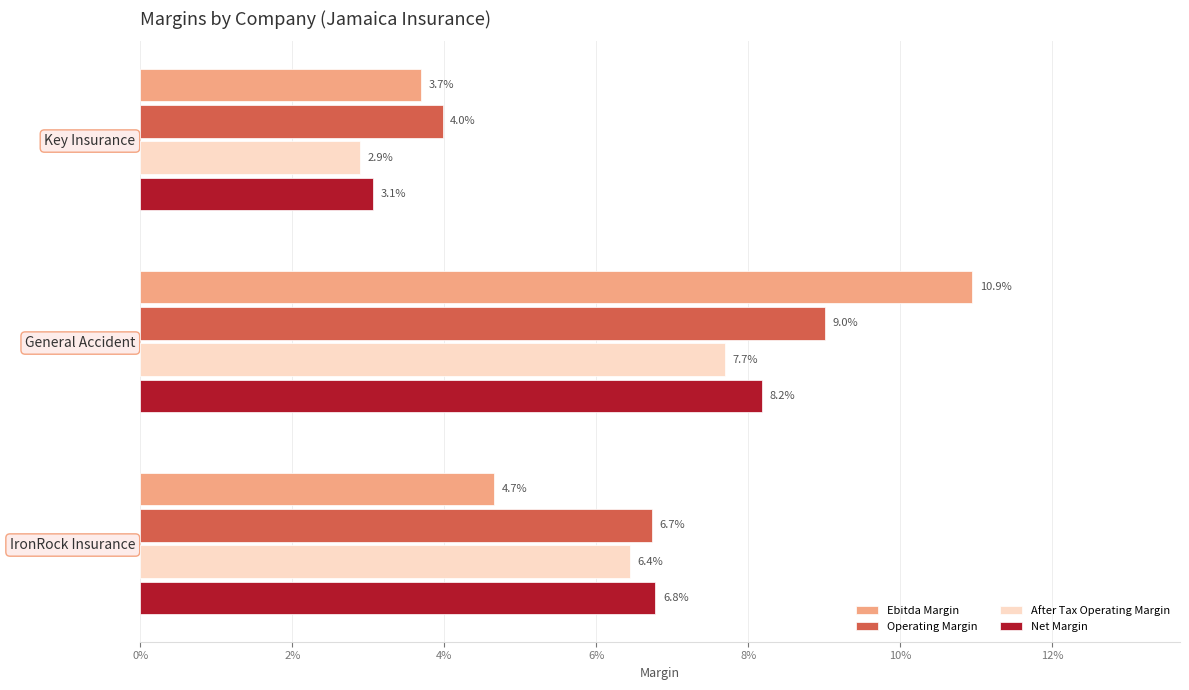

List the series in order of their peak value, lowest first.

After Tax Operating Margin, Net Margin, Operating Margin, Ebitda Margin